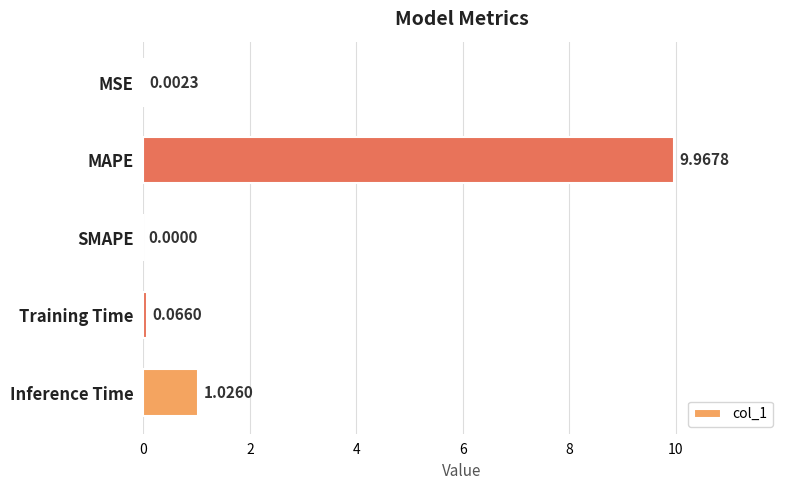

Where is the data nearest to the value 4?

Inference Time